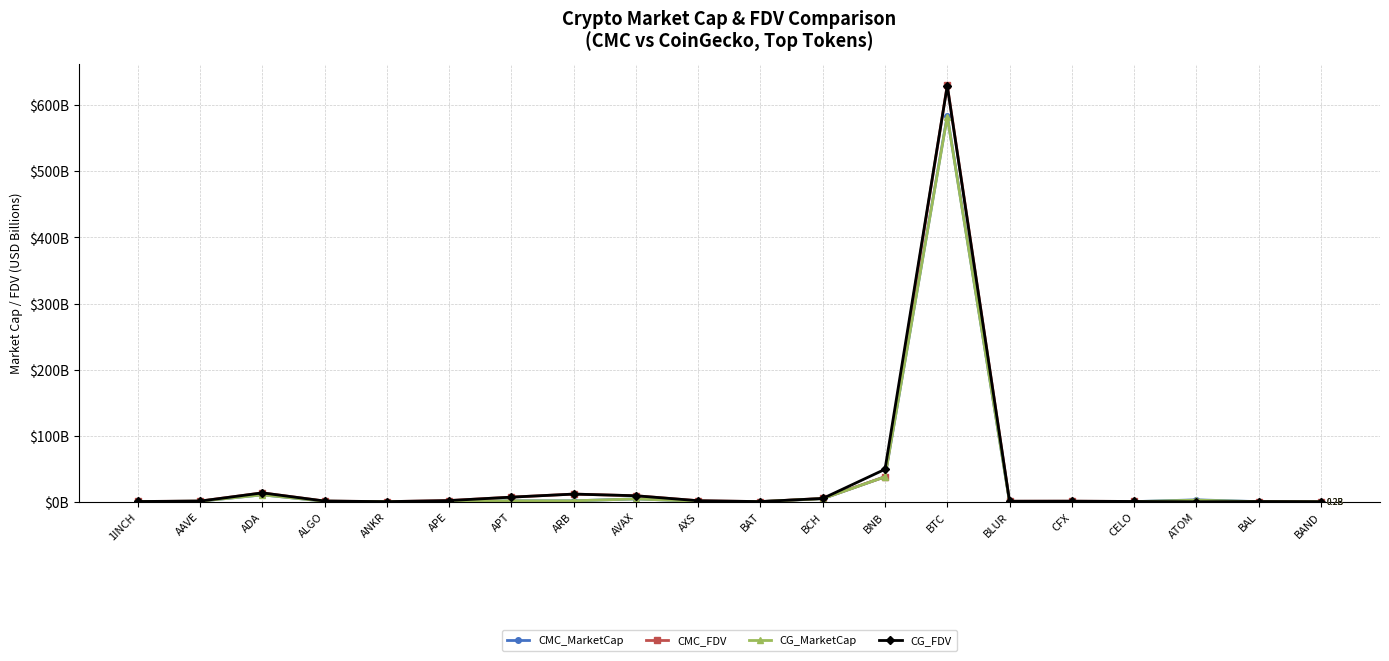

What are all the series names shown in the legend?

CMC_MarketCap, CMC_FDV, CG_MarketCap, CG_FDV